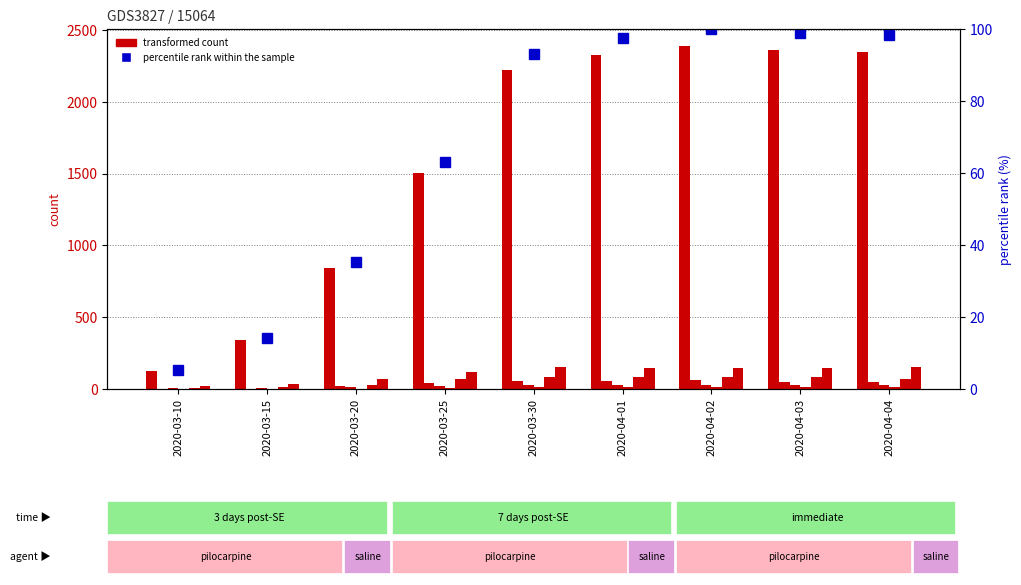

List the labels in order of JU value, smallest first.

2020-03-10, 2020-03-15, 2020-03-20, 2020-03-25, 2020-04-04, 2020-03-30, 2020-04-03, 2020-04-01, 2020-04-02